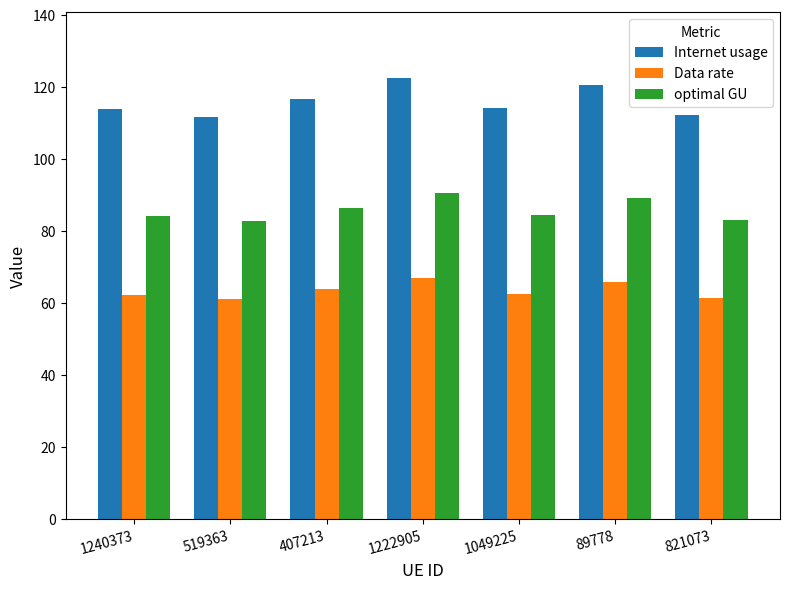

What is the total value across all series at 821073?

256.8